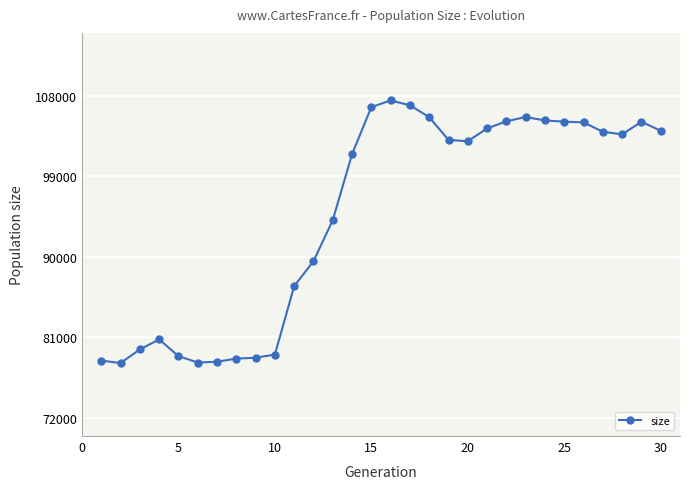

How many series are shown in this chart?

1